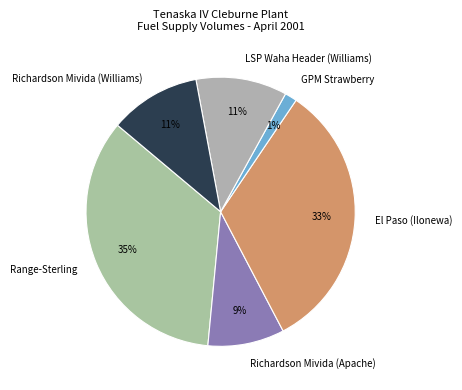

Count the number of slices in the pie.

6